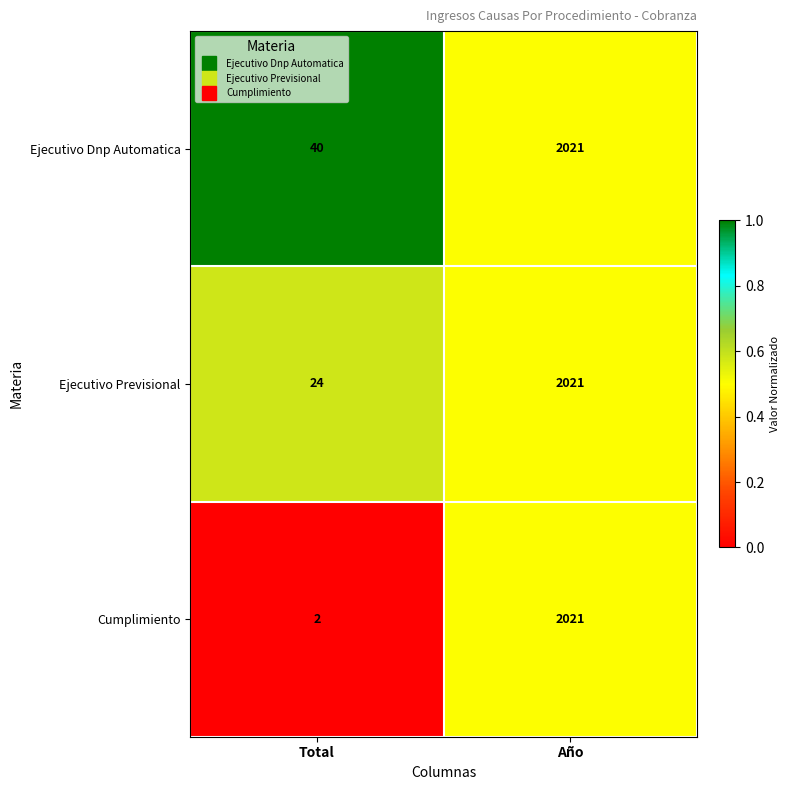

Which label corresponds to the largest value in the chart?

Año